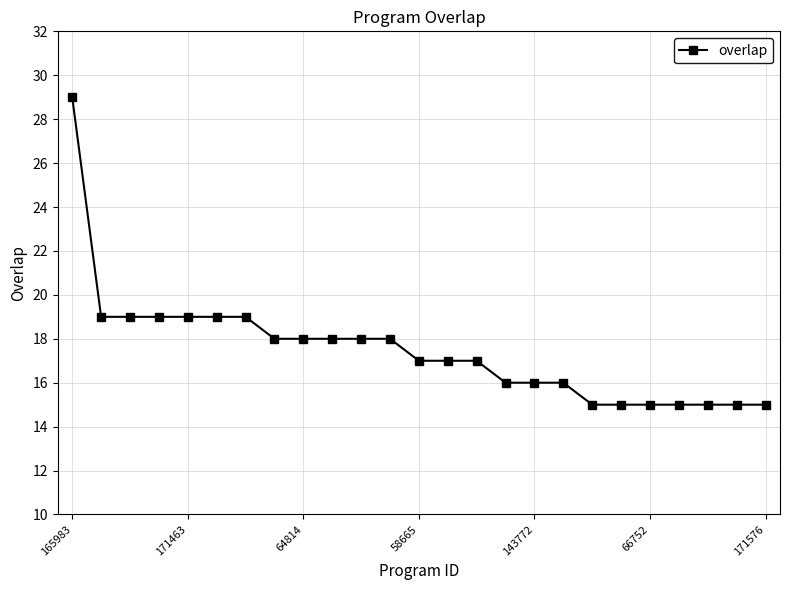

What is the value of the 5th point from the left?

19